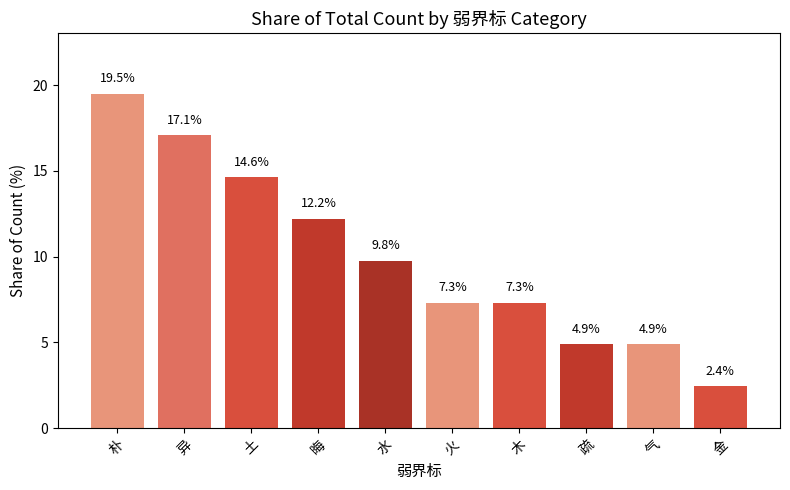

Read the value at 异.

17.1